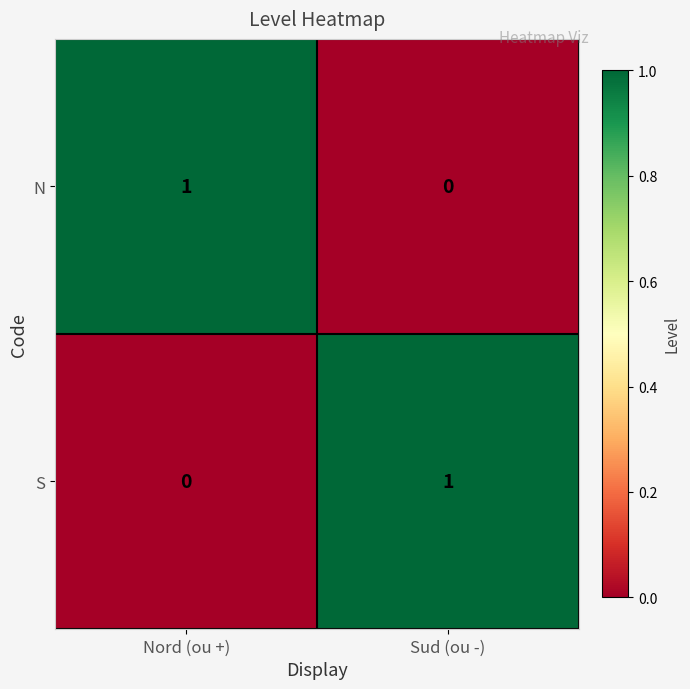

What is the total value across all series at Sud (ou -)?

1